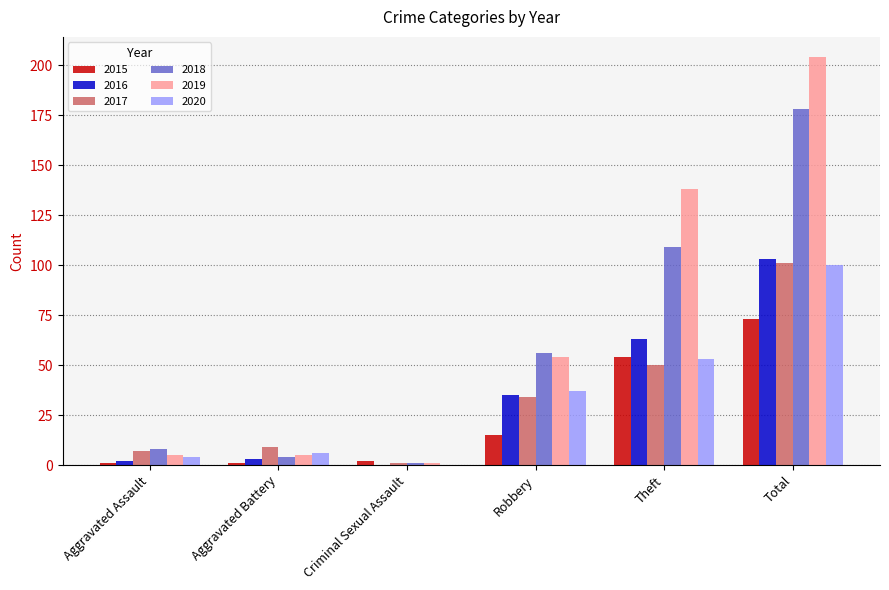

Which category has the highest value across all series?

Total